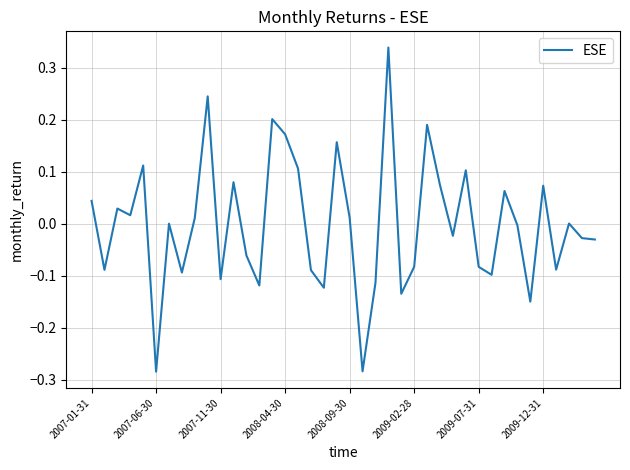

Does the chart display data point markers on the line(s)?

No